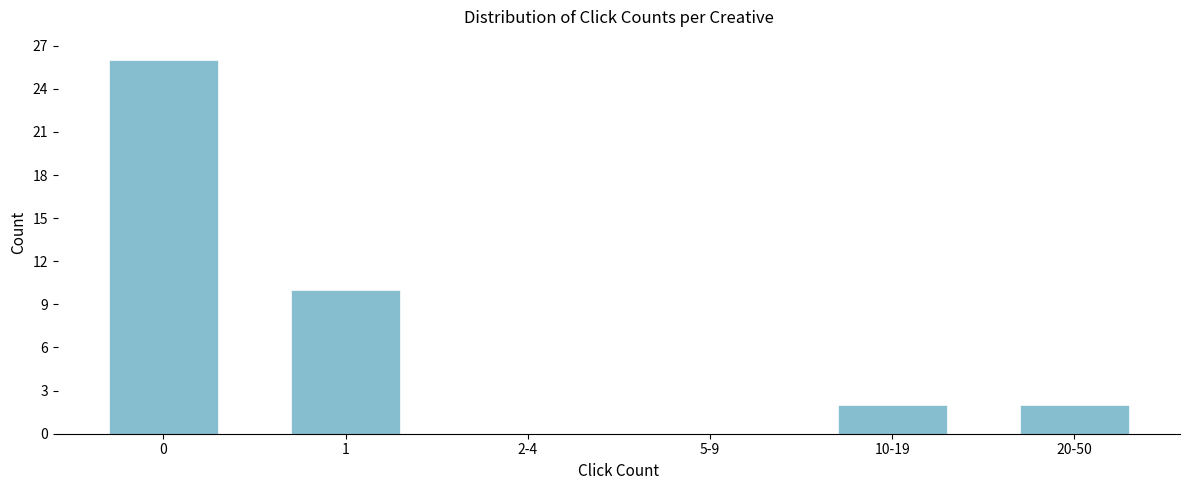

Reading left to right, extract all data points from this chart.

0=26	1=10	2-4=0	5-9=0	10-19=2	20-50=2